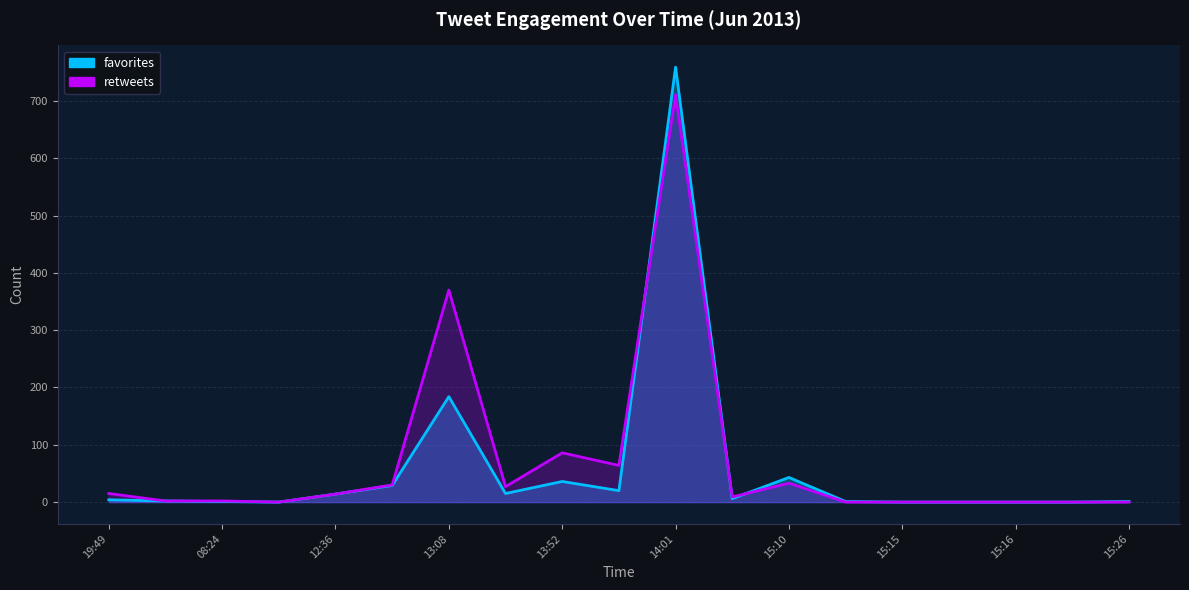

At how many categories does at least one series exceed 413?

1